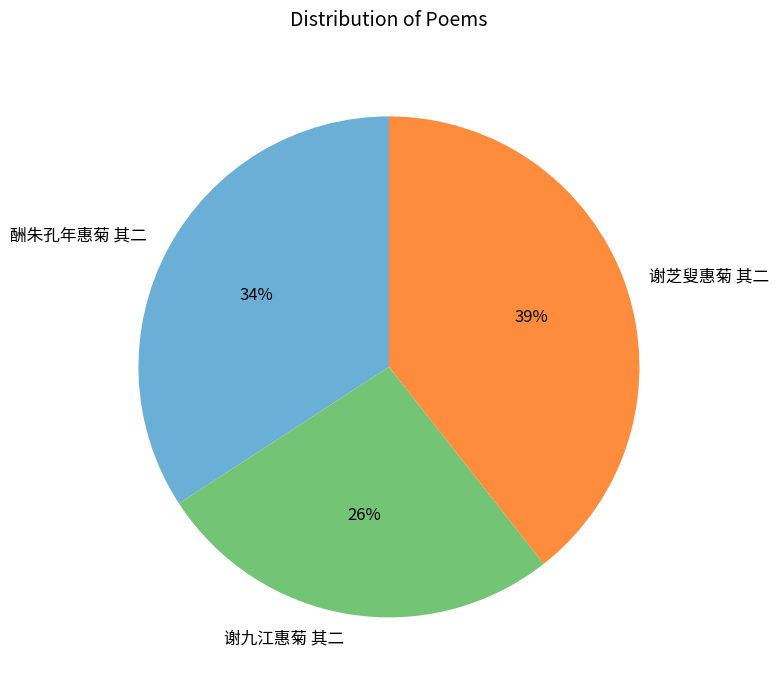

Does any single category account for the majority?

No